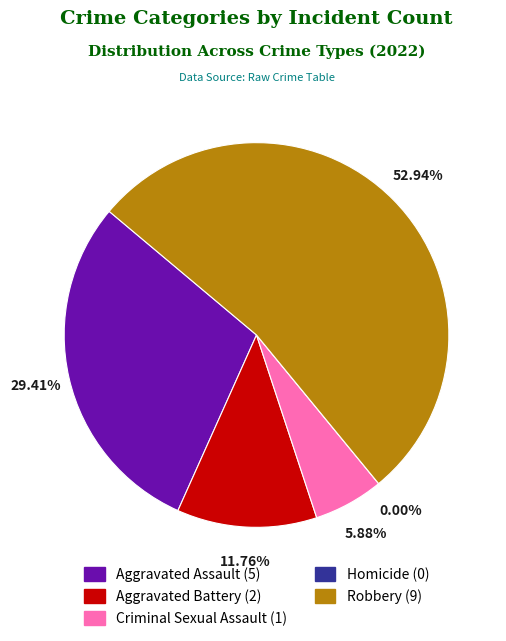

Which has a higher value, Robbery or Aggravated Assault?

Robbery